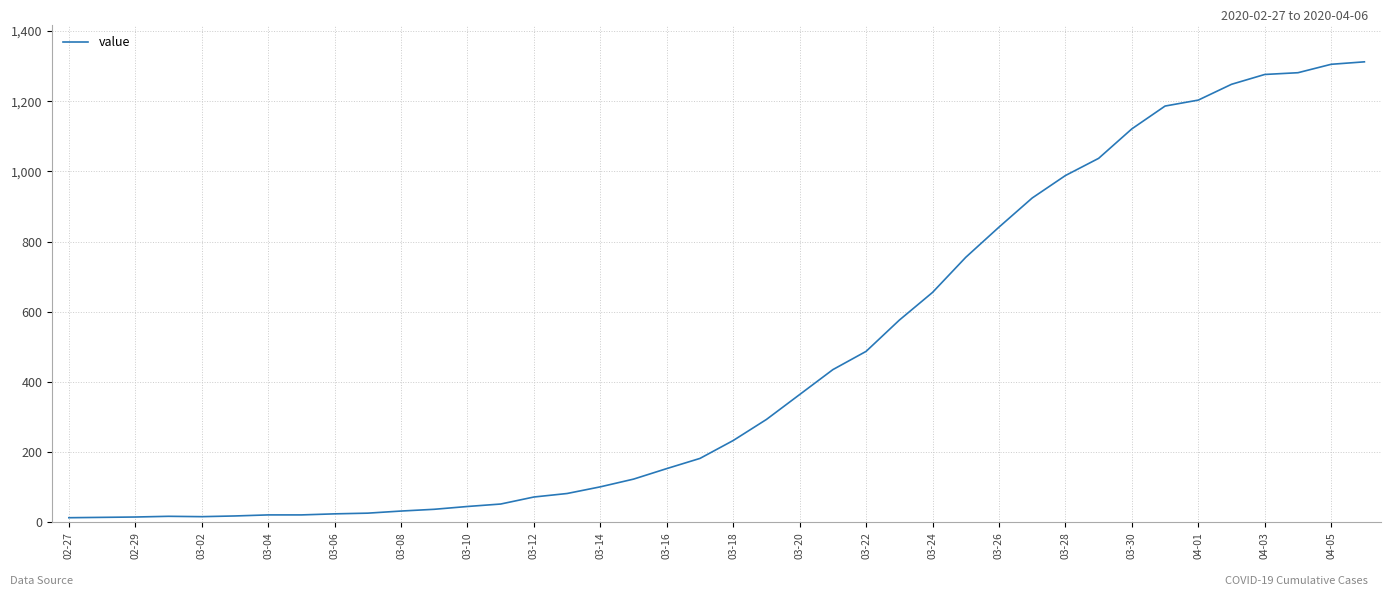

What is the greatest value displayed?

1312